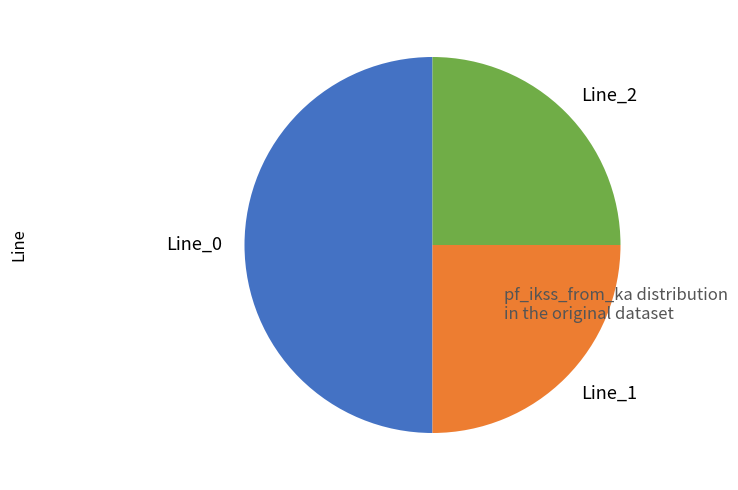

Which has a higher value, Line_2 or Line_0?

Line_0